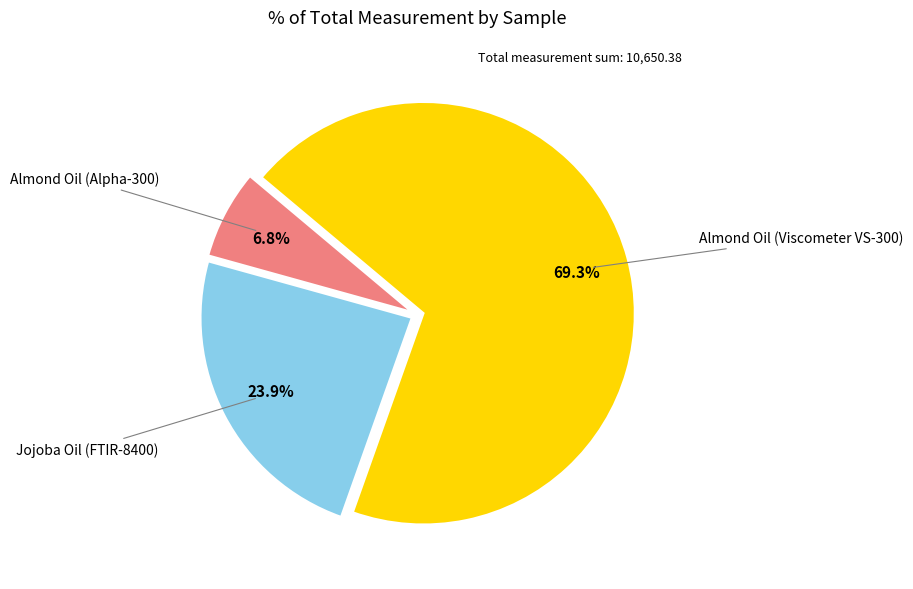

Which has a higher value, Almond Oil (Alpha-300) or Jojoba Oil (FTIR-8400)?

Jojoba Oil (FTIR-8400)